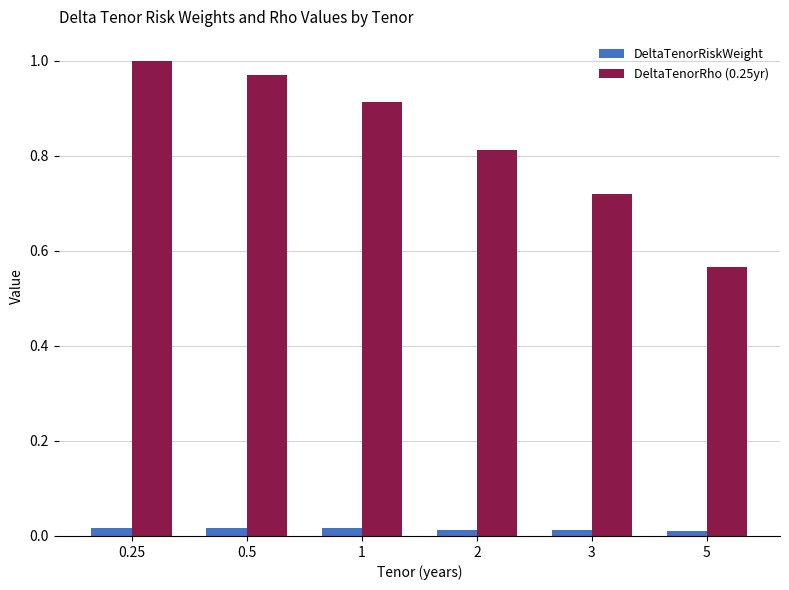

Which label corresponds to the largest value in the chart?

0.25